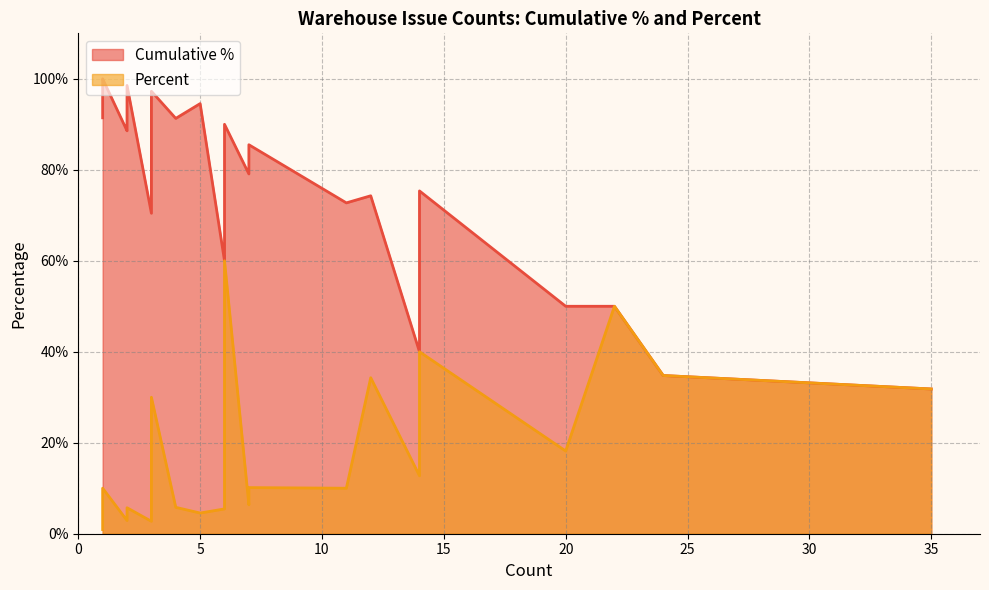

How many lines are shown in the chart?

2